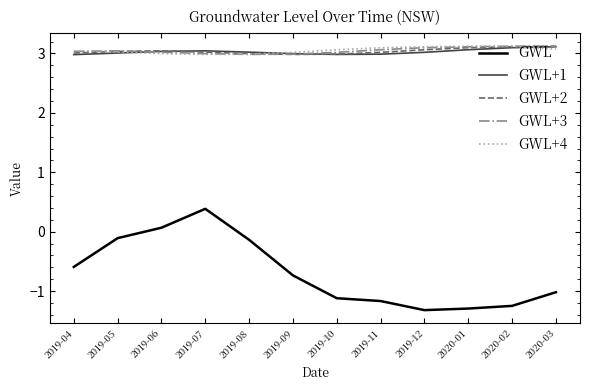

True or false: GWL+1 and GWL intersect in this chart.

False